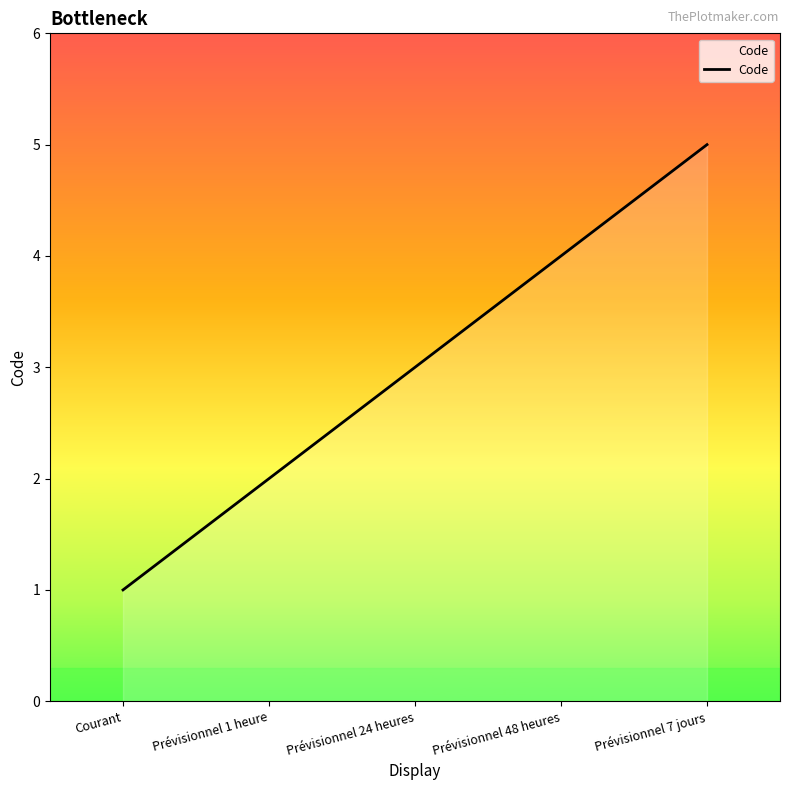

Count the number of data series in this chart.

1